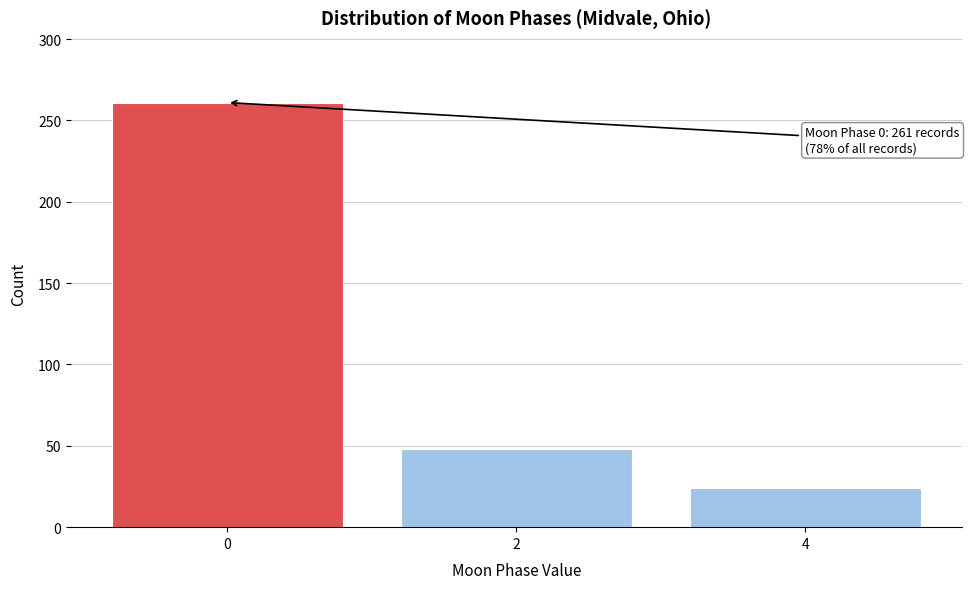

Reading left to right, what are all the values shown in this chart?

261	48	24